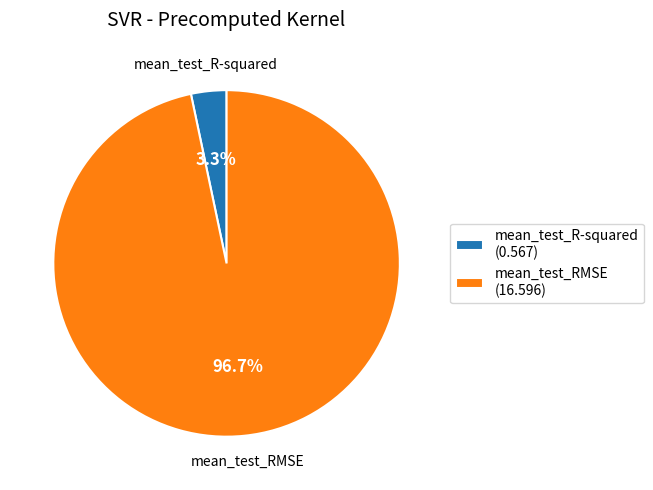

Is there any slice that represents more than half of the pie?

Yes